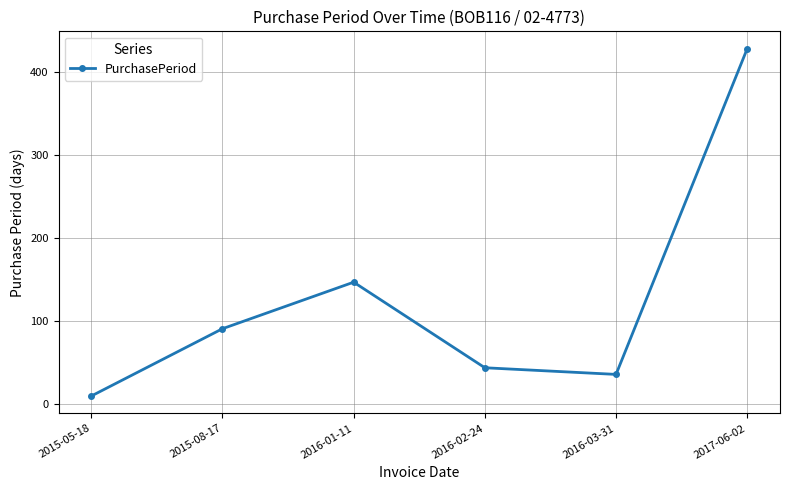

Rank the categories by value from lowest to highest.

2015-05-18, 2016-03-31, 2016-02-24, 2015-08-17, 2016-01-11, 2017-06-02